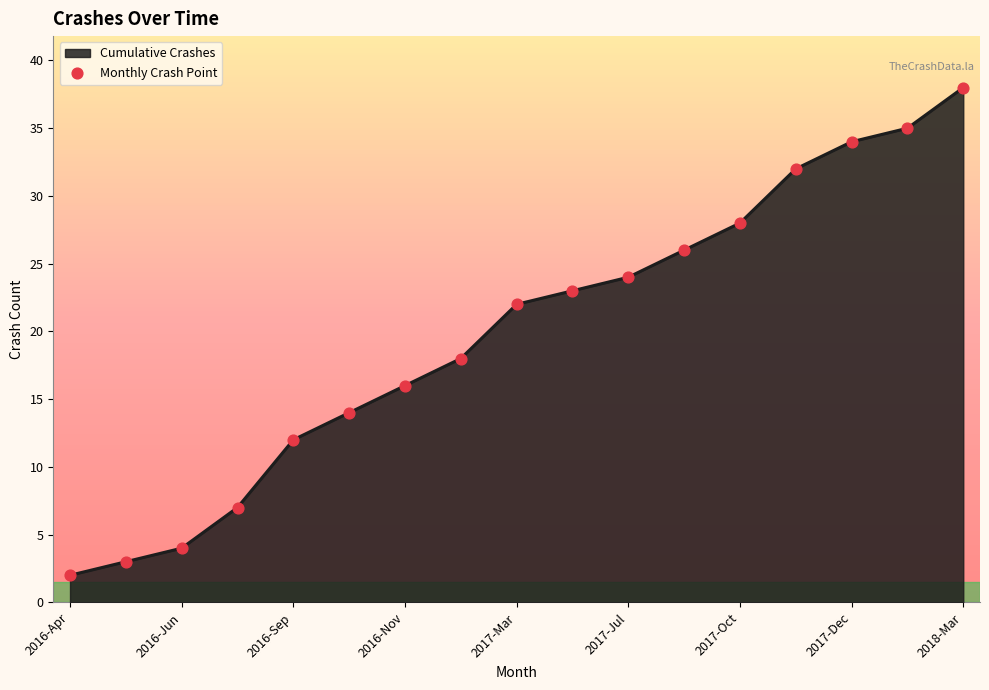

What is the difference between the maximum and minimum values?

36